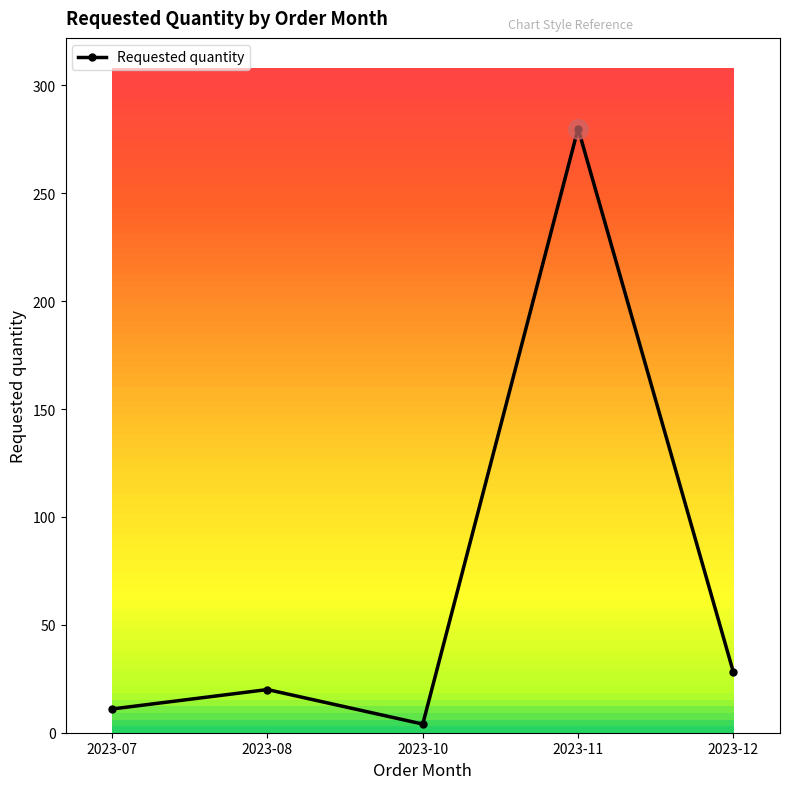

What is the smallest value displayed?

4